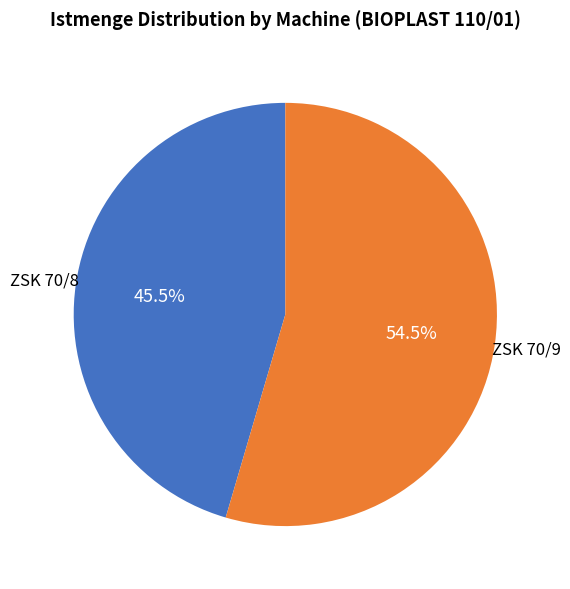

Does ZSK 70/8 account for over 50% of the chart?

No